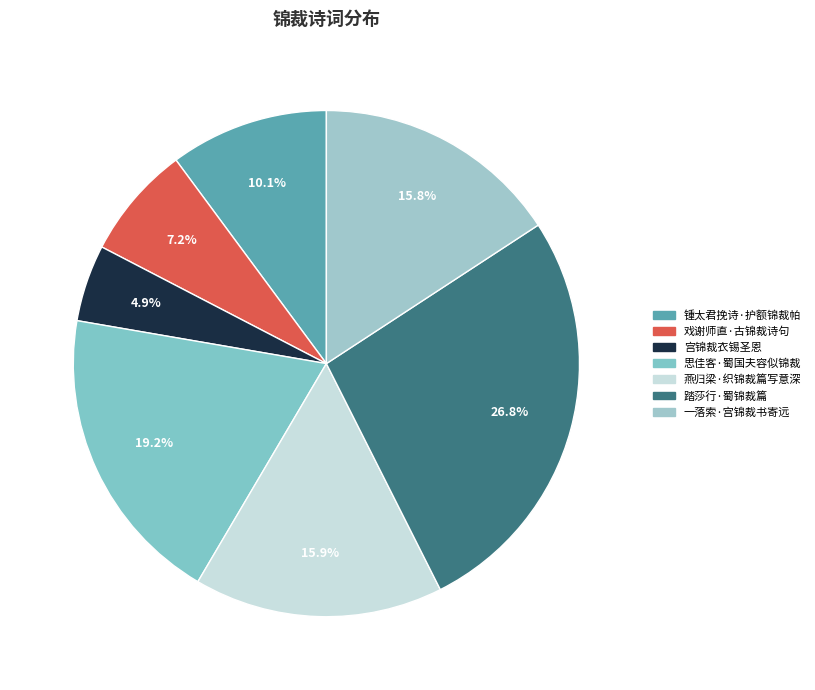

How many slices are in this pie chart?

7